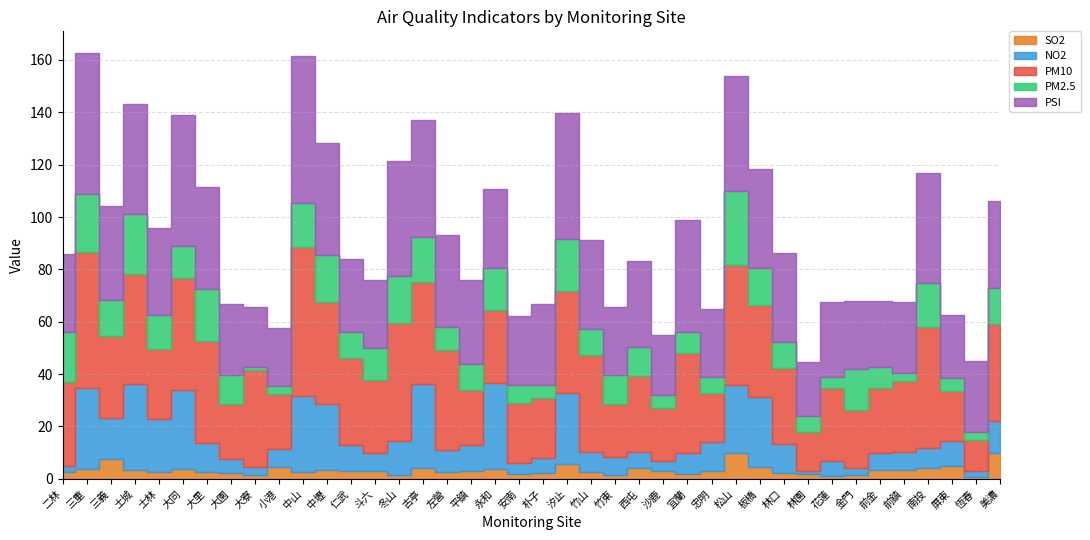

How many intersections are there between PSI and PM10?

15